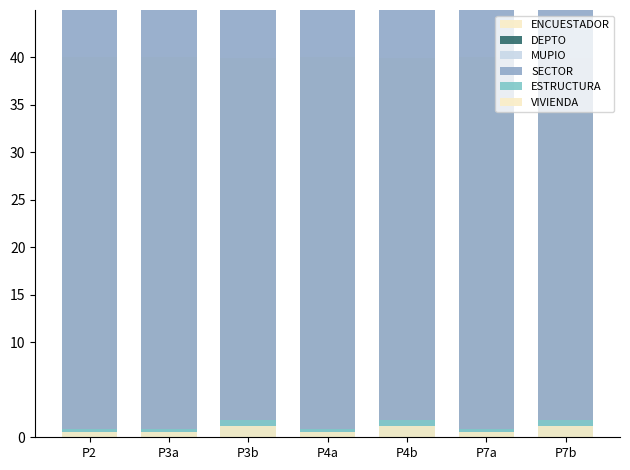

Reading left to right, what are all the values shown in this chart?

ENCUESTADOR: 40.0	40.0	40.0	40.0	40.0	40.0	40.0
DEPTO: 0.1	0.1	0.1	0.1	0.1	0.1	0.1
MUPIO: 0.3	0.3	0.1	0.3	0.1	0.3	0.1
SECTOR: 152.1	152.1	173.7	152.1	173.7	152.1	173.7
ESTRUCTURA: 0.8	0.8	1.8	0.8	1.8	0.8	1.8
VIVIENDA: 0.5	0.5	1.2	0.5	1.2	0.5	1.2